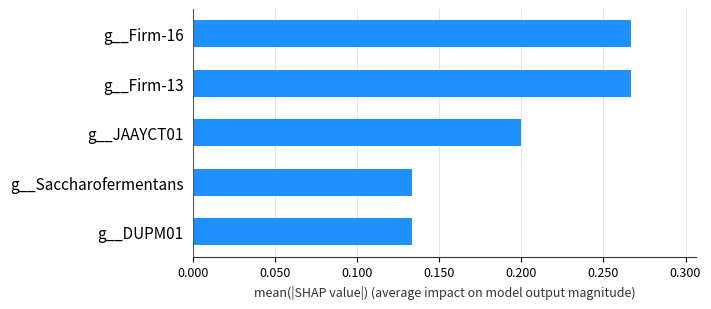

What is the change in value from g__Saccharofermentans to g__Firm-13?

+0.1